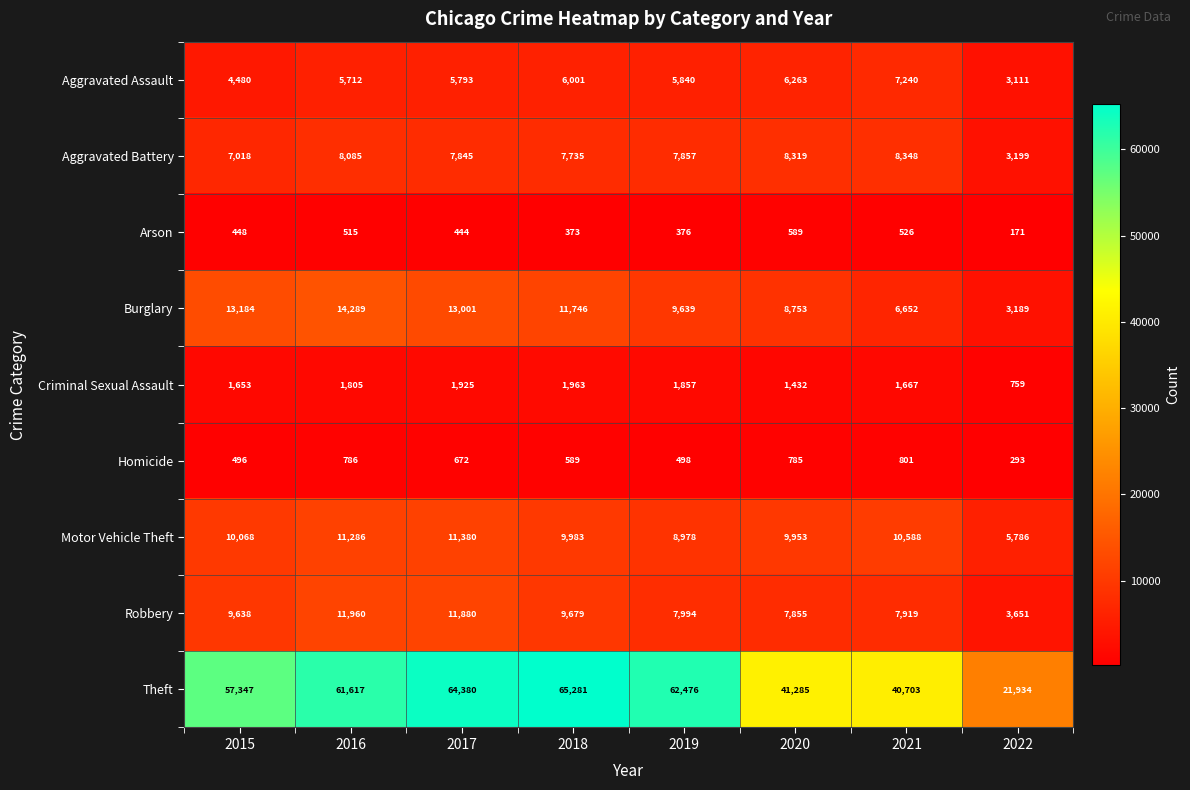

Where is Robbery nearest to the value 7805?

2020